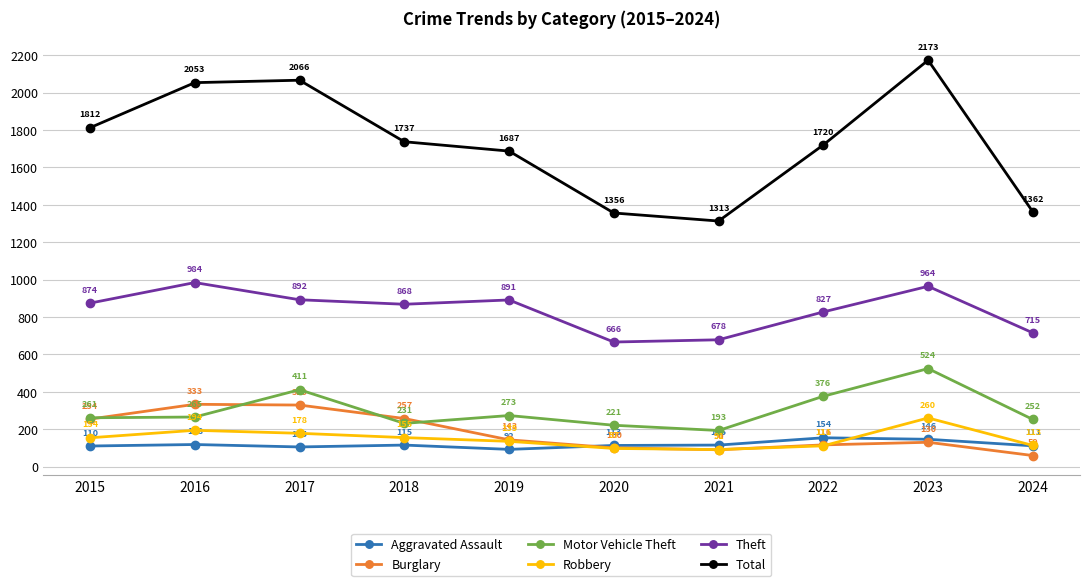

Does the chart have visible grid lines?

Yes